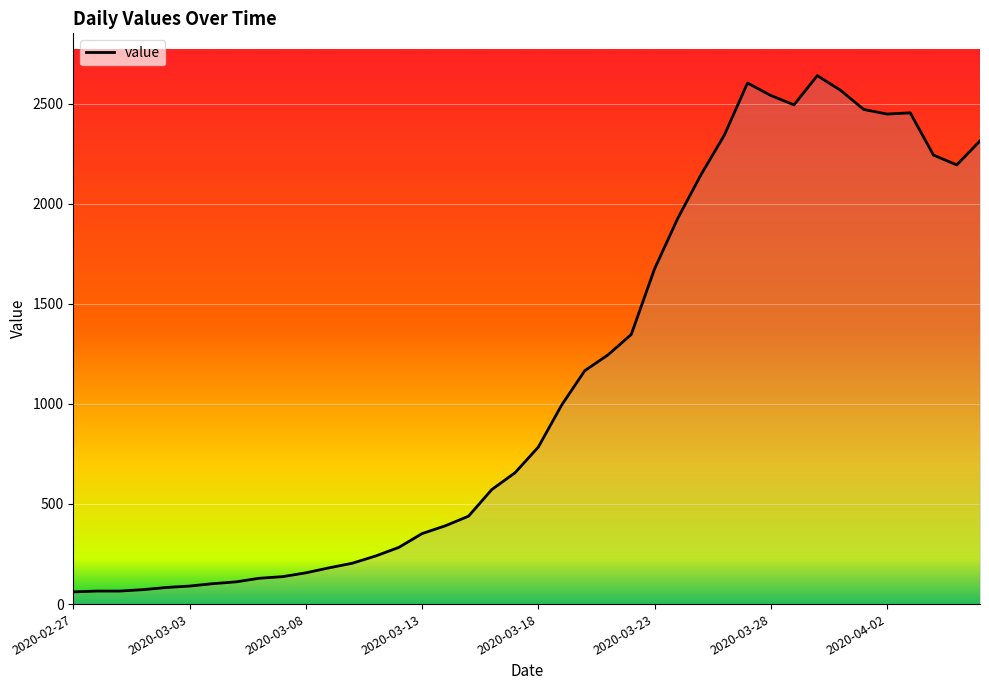

What is the maximum value shown in the chart?

2640